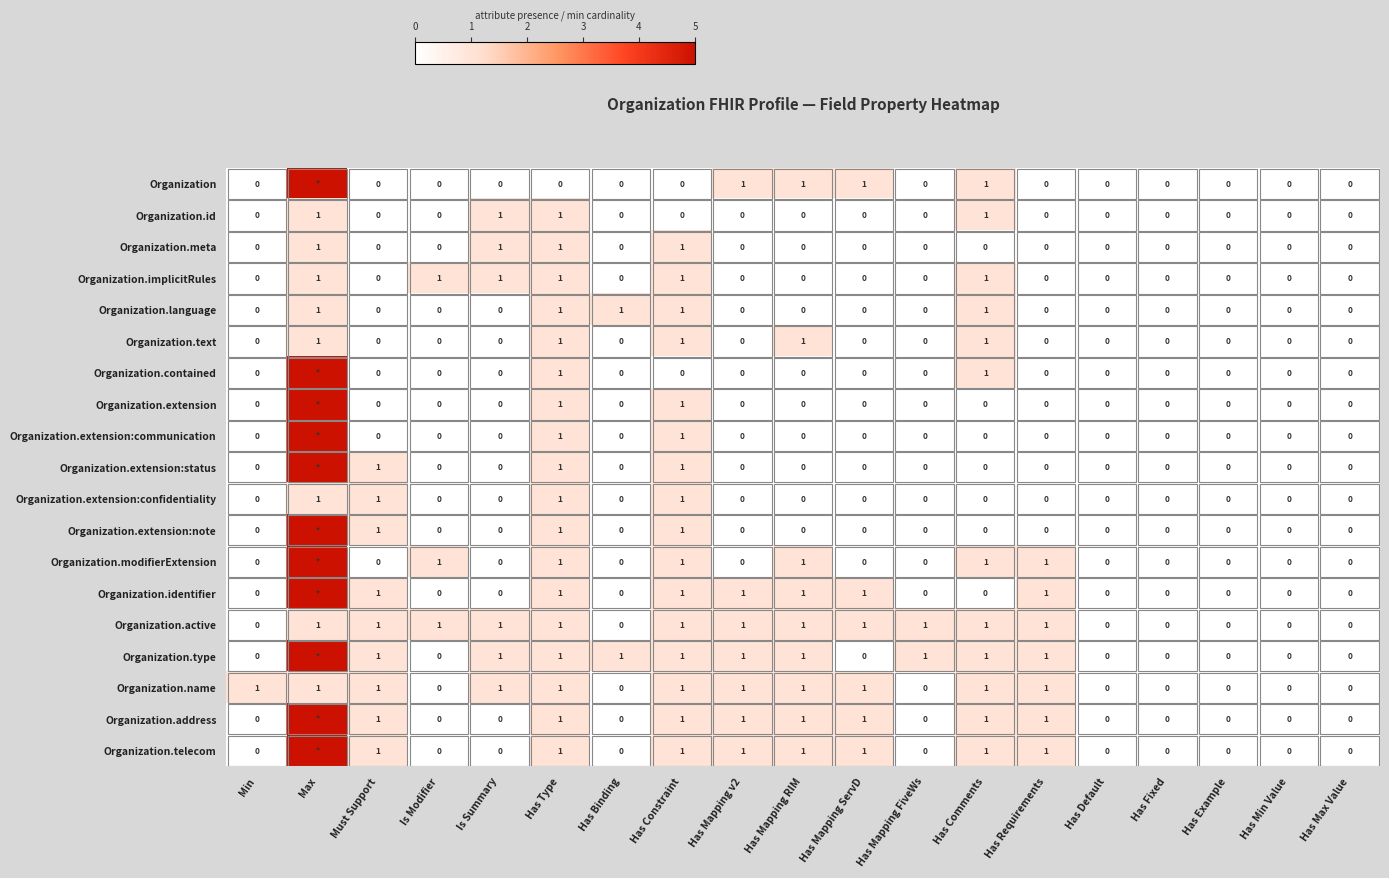

The value of Organization.type at Has Comments is 1. True or false?

True